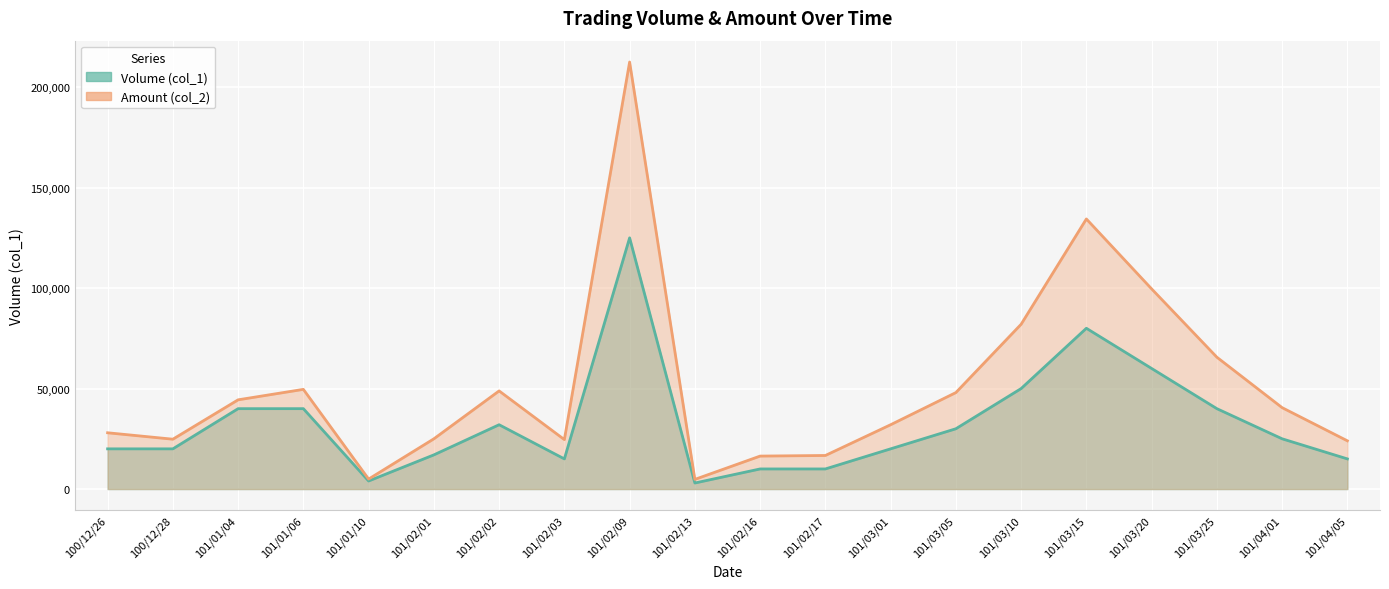

Rank the series by their average value, from highest to lowest.

Amount (col_2), Volume (col_1)